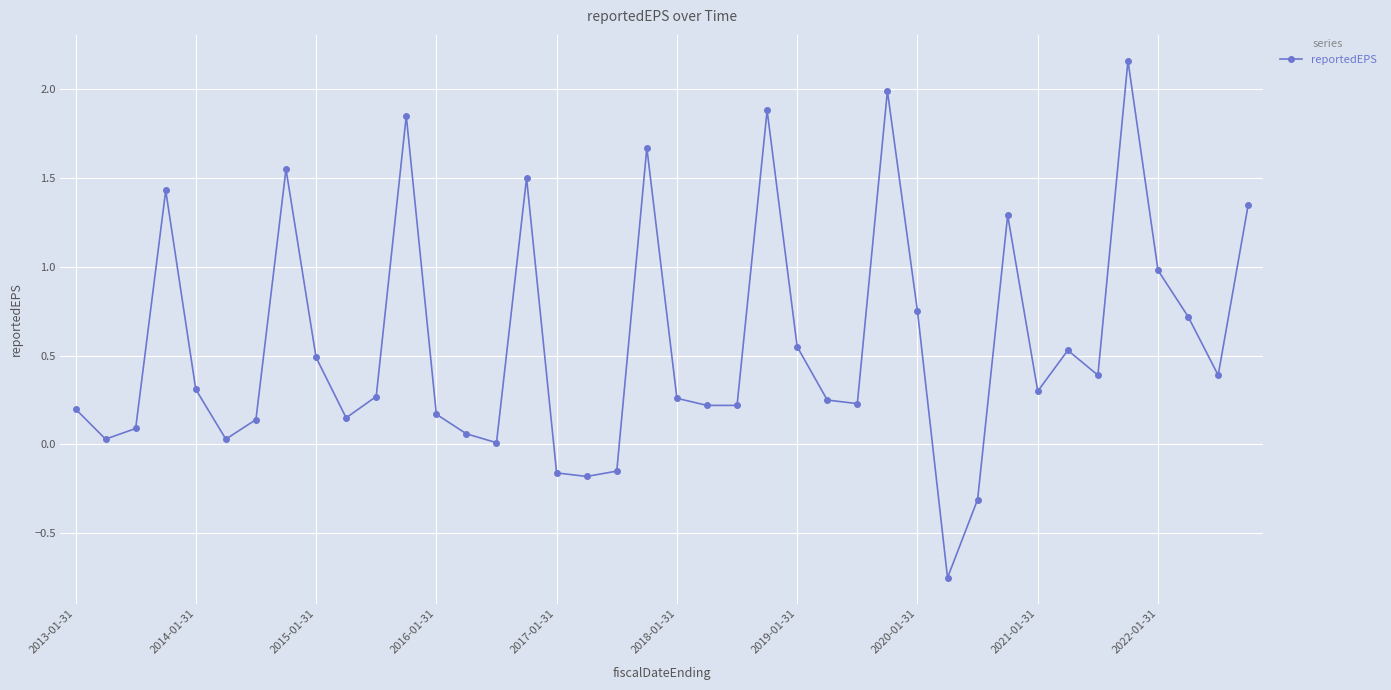

True or false: there are more than 0 points higher than both neighbors.

True